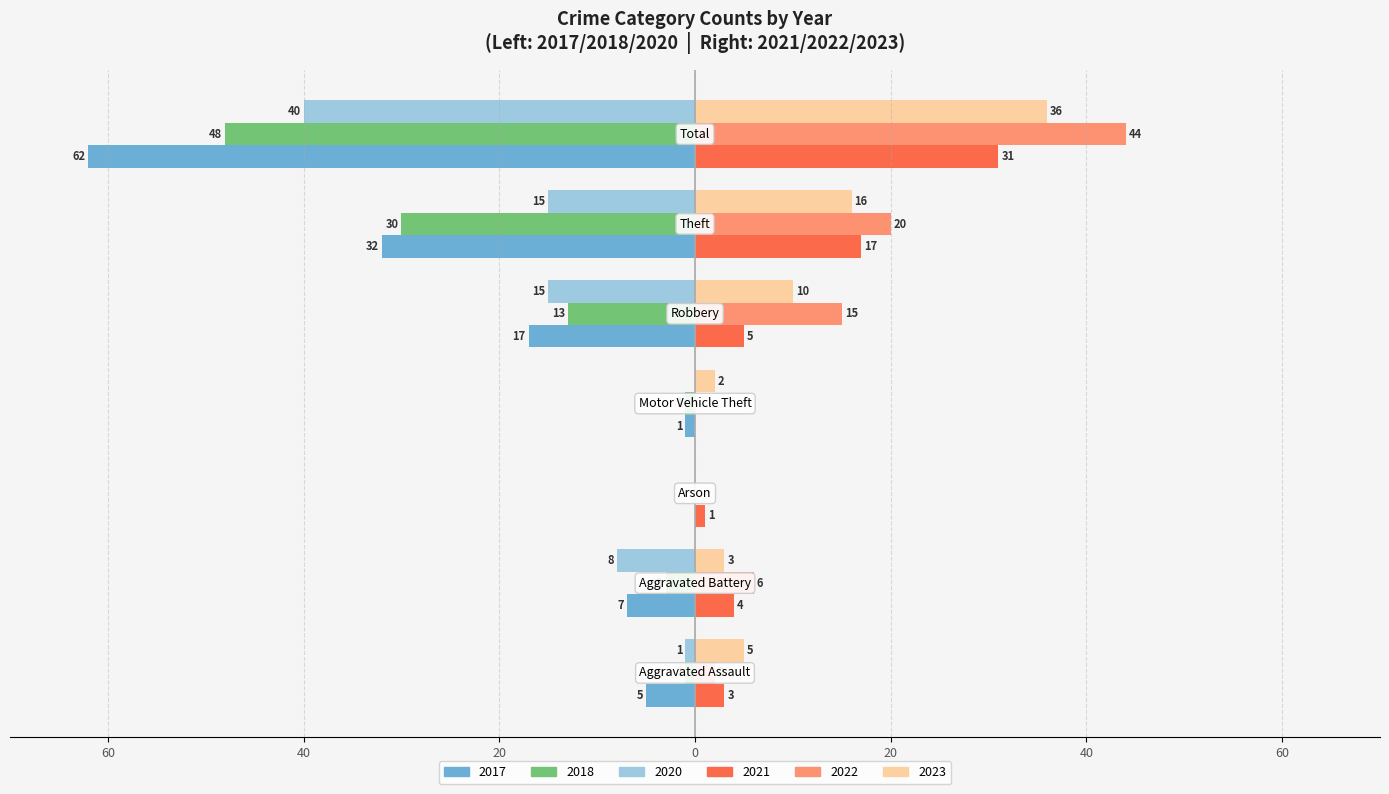

Reading left to right, what are all the values shown in this chart?

2021: Aggravated Assault=3	Aggravated Battery=4	Arson=1	Motor Vehicle Theft=0	Robbery=5	Theft=17	Total=31
2017: Aggravated Assault=-5	Aggravated Battery=-7	Arson=0	Motor Vehicle Theft=-1	Robbery=-17	Theft=-32	Total=-62
2022: Aggravated Assault=2	Aggravated Battery=6	Arson=0	Motor Vehicle Theft=0	Robbery=15	Theft=20	Total=44
2023: Aggravated Assault=5	Aggravated Battery=3	Arson=0	Motor Vehicle Theft=2	Robbery=10	Theft=16	Total=36
2018: Aggravated Assault=-1	Aggravated Battery=-3	Arson=0	Motor Vehicle Theft=-1	Robbery=-13	Theft=-30	Total=-48
2020: Aggravated Assault=-1	Aggravated Battery=-8	Arson=0	Motor Vehicle Theft=0	Robbery=-15	Theft=-15	Total=-40